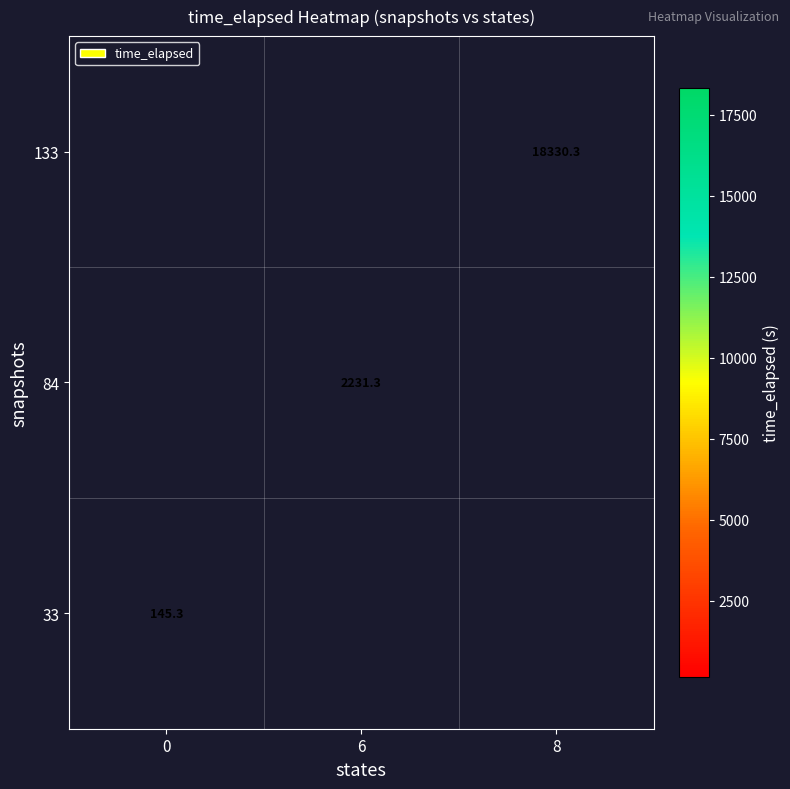

What is the greatest value displayed?

18330.3